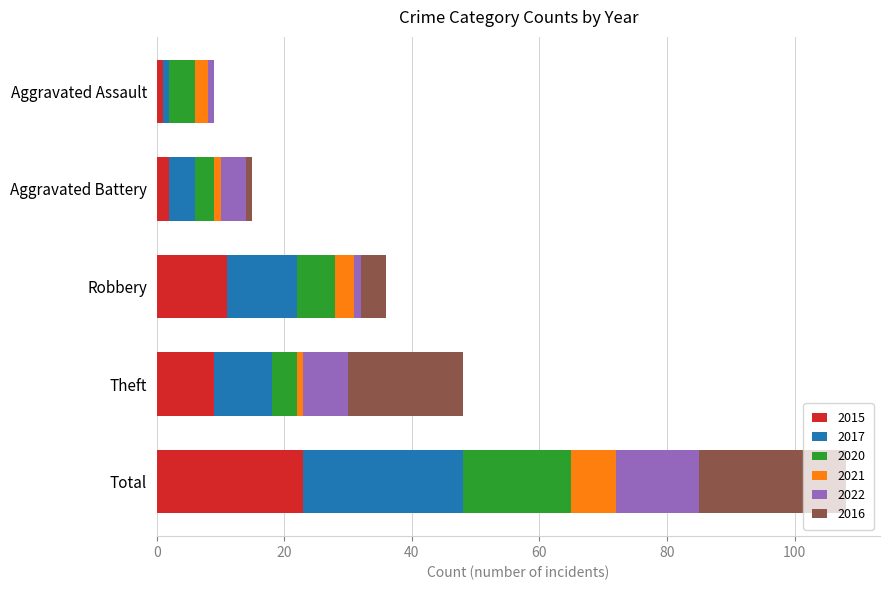

At which category is the sum across all series the highest?

Total